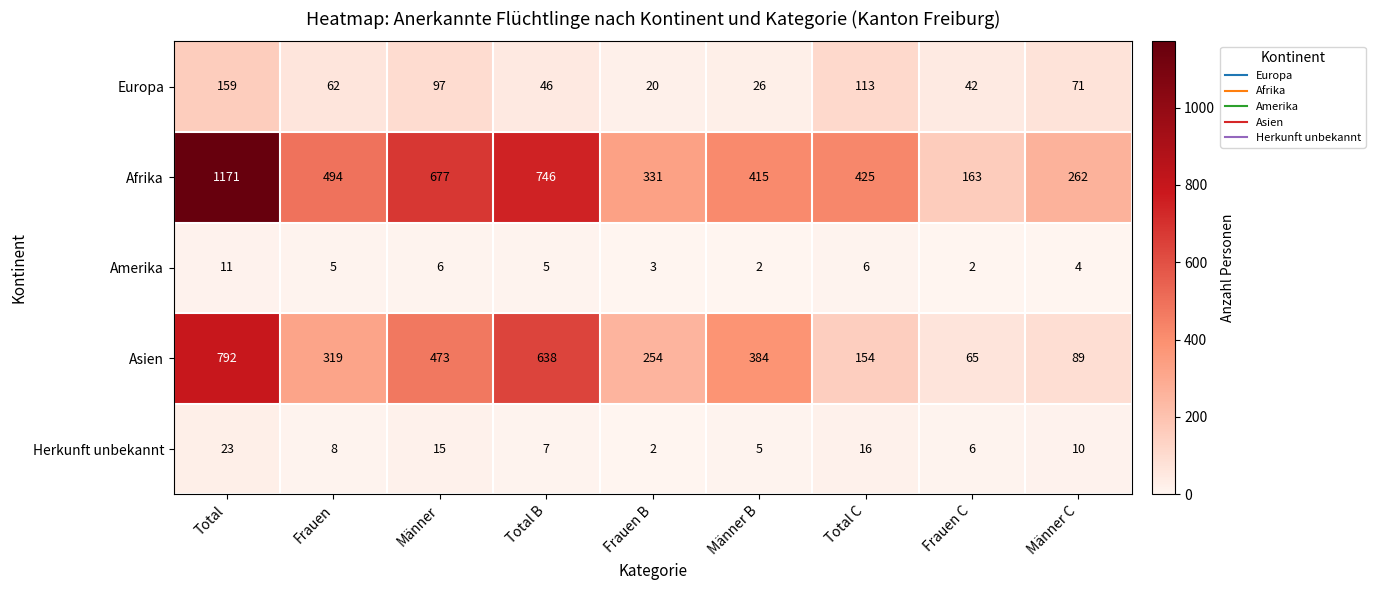

What is the difference between the Europa values at Männer and Frauen C?

55